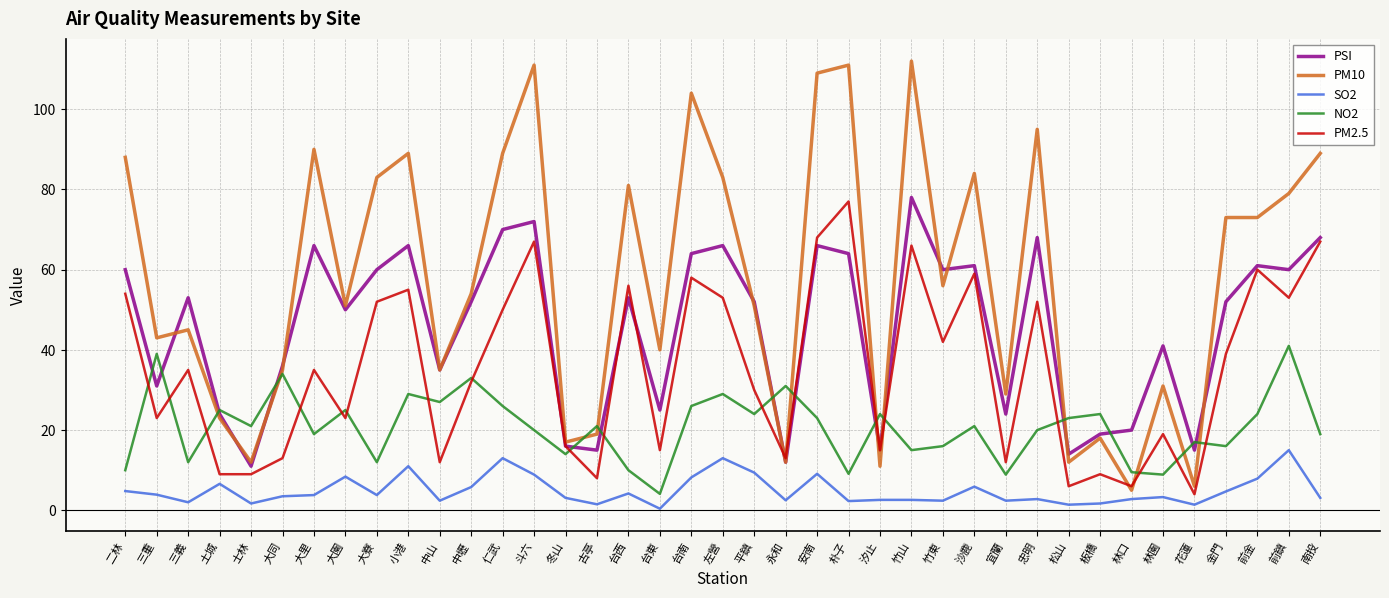

What is the sum of the NO2 values at 斗六 and 大寮?

32.0